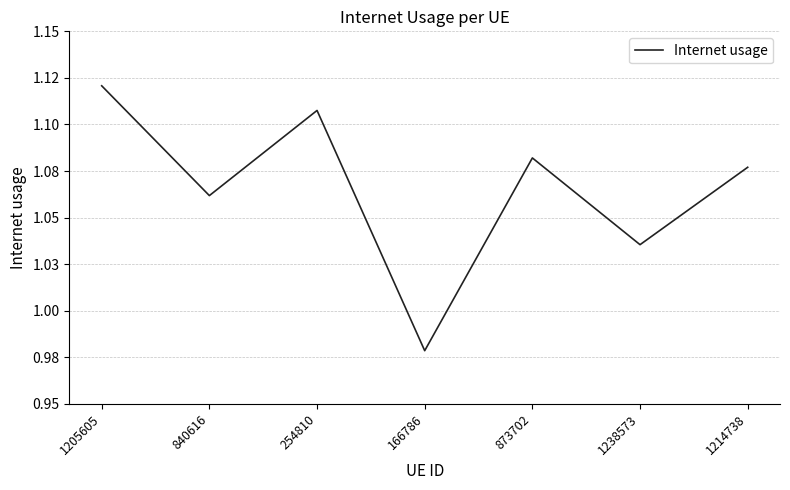

Does the chart have visible grid lines?

Yes